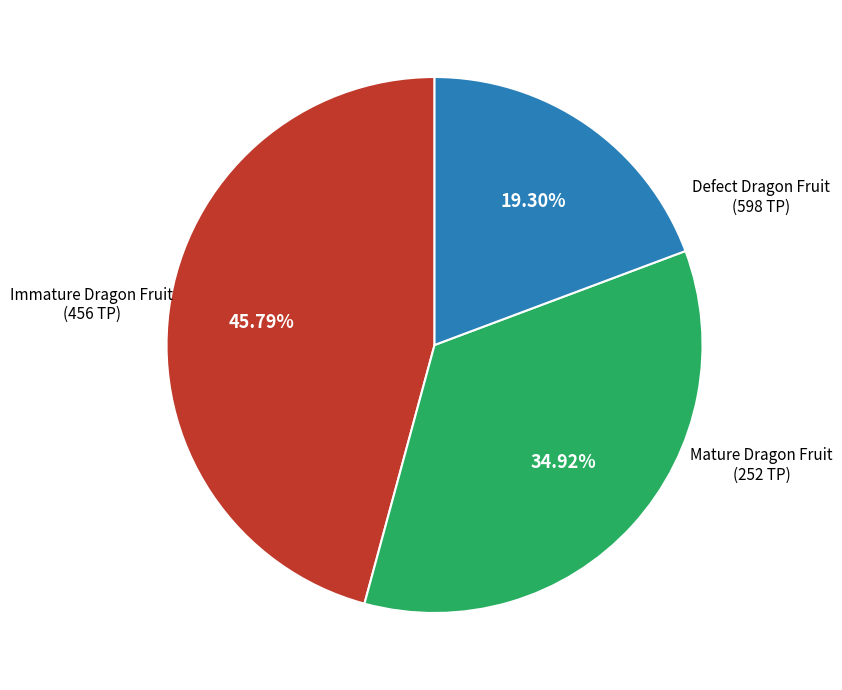

Is there any slice that represents more than half of the pie?

No